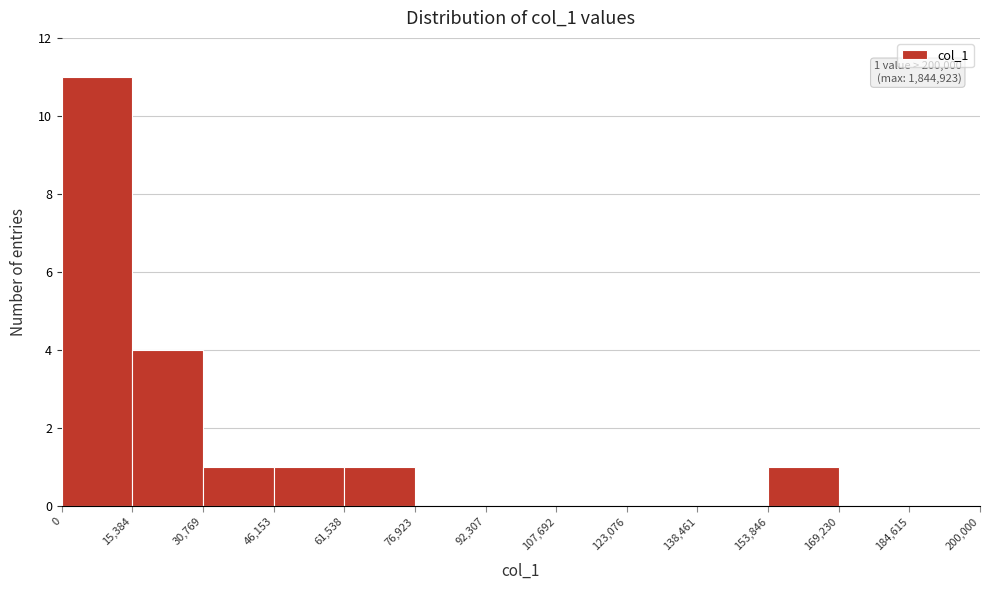

Which range on the x-axis has the tallest bar?

0 to 15,384